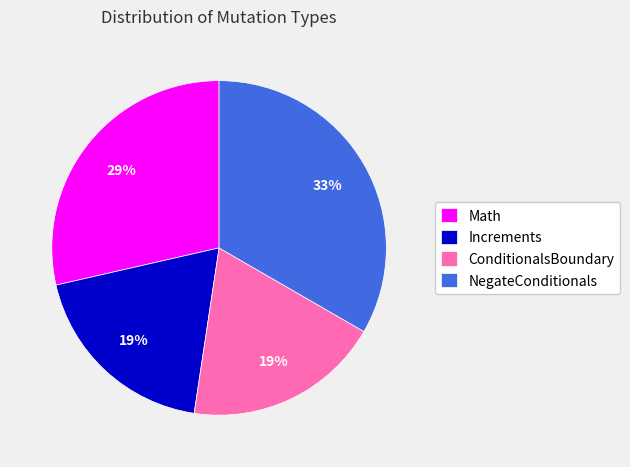

Is NegateConditionals the majority of the pie?

No